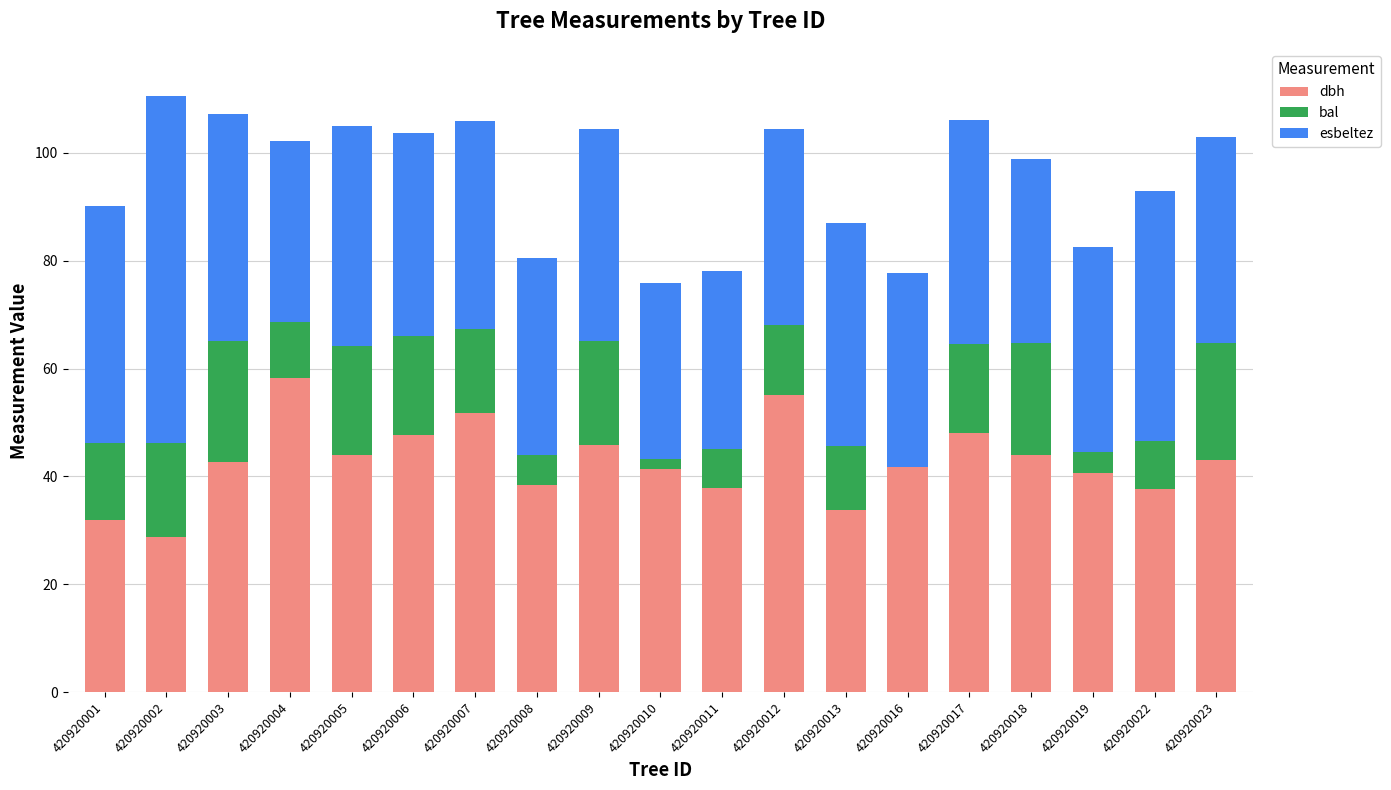

How many series are shown in this chart?

3